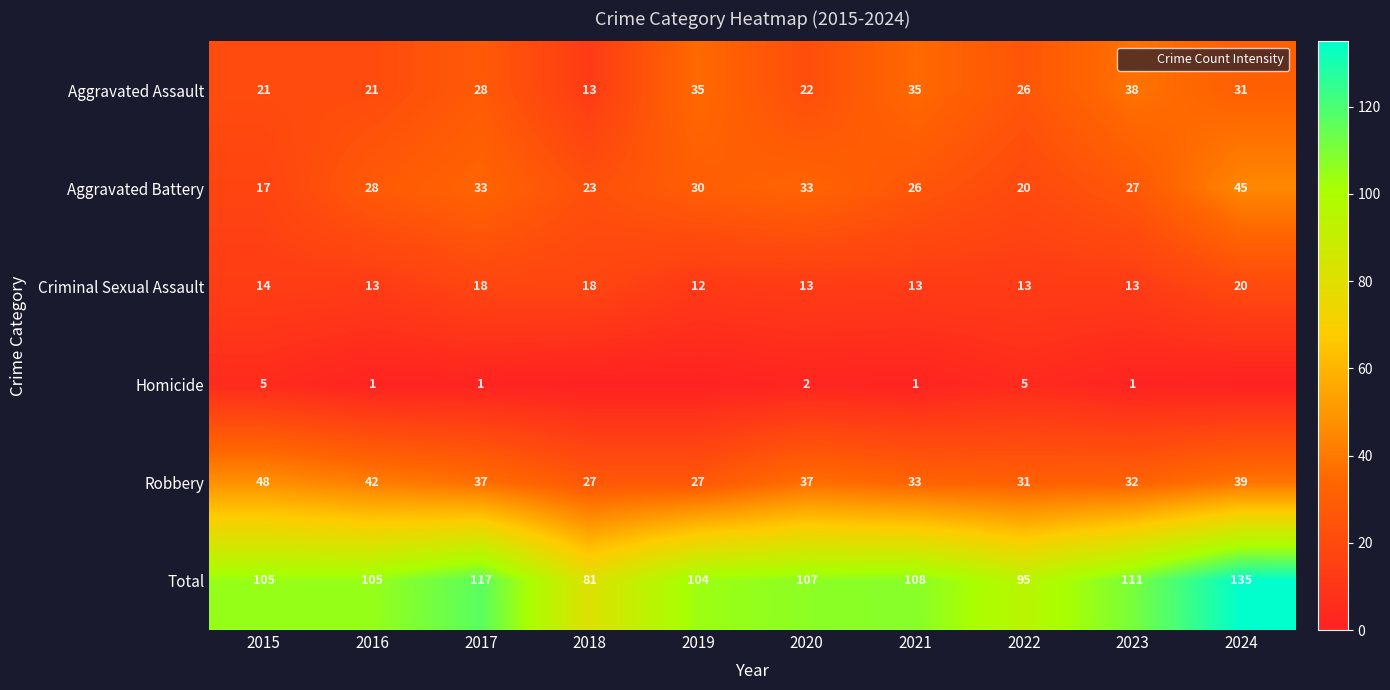

What is the difference between the highest and lowest values at 2021?

107